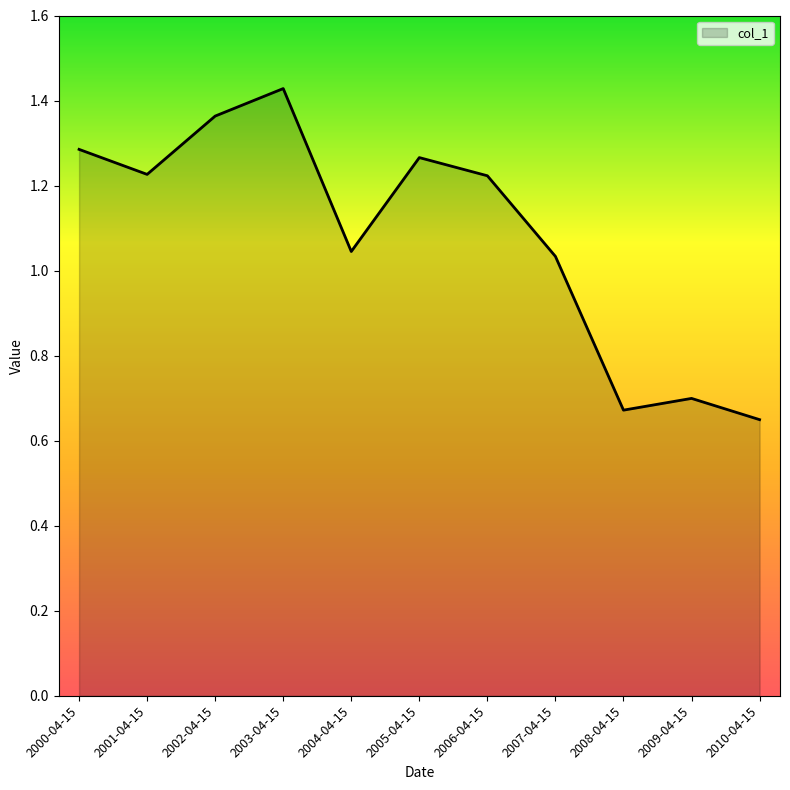

What position from the right is 2001-04-15?

10